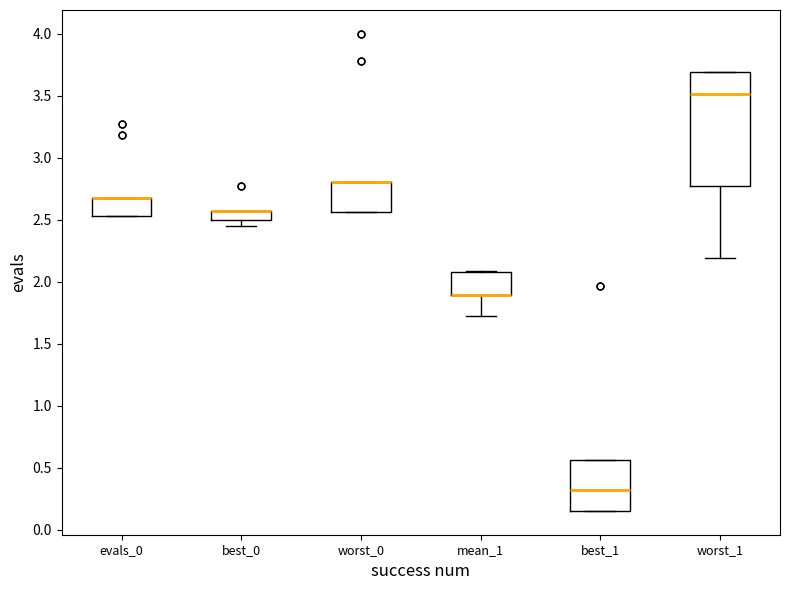

Where is the lower edge of the box for evals_0 on the y-axis? The values are not printed on the chart, so give them approximately, as read against the axis.

2.55